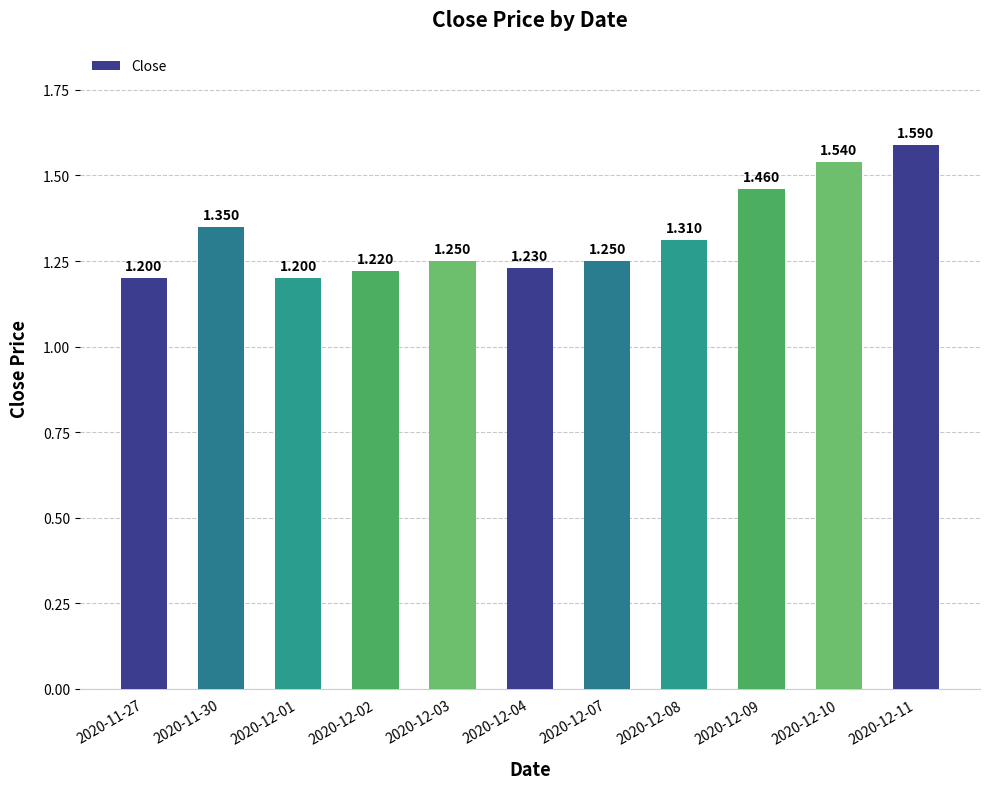

Reading right to left, what are all the values shown in this chart?

1.6	1.5	1.5	1.3	1.2	1.2	1.2	1.2	1.2	1.4	1.2